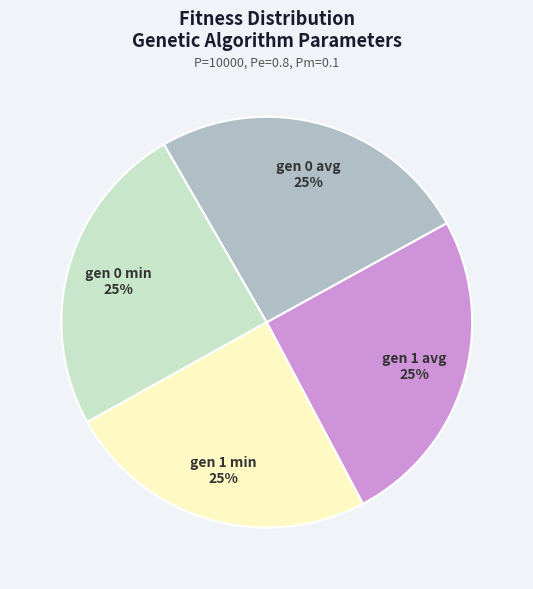

How many slices are in this pie chart?

4